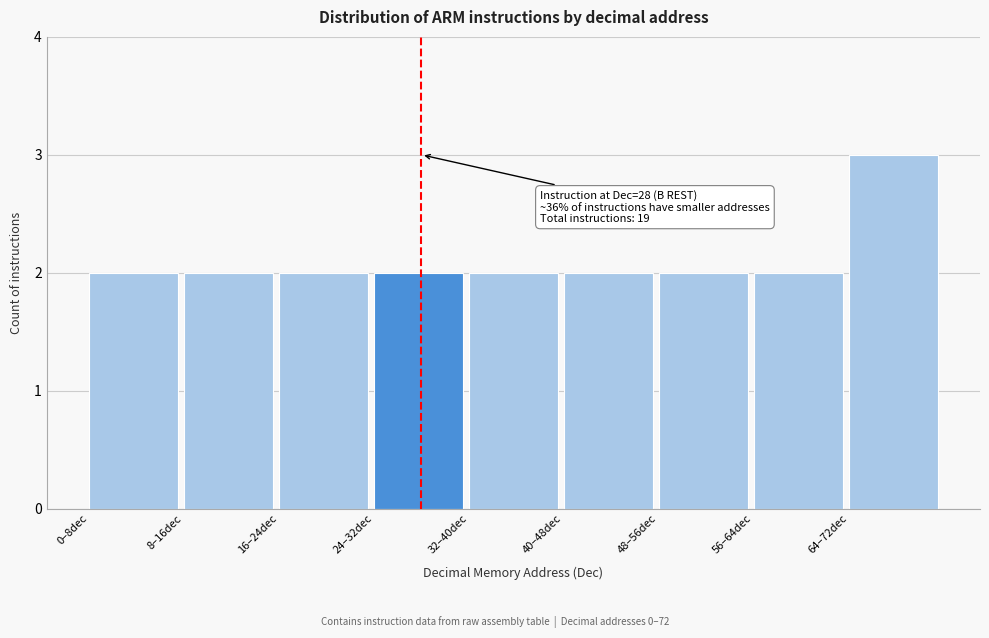

Reading right to left, list all the values displayed in this chart.

64–72dec=3	56–64dec=2	48–56dec=2	40–48dec=2	32–40dec=2	24–32dec=2	16–24dec=2	8–16dec=2	0–8dec=2